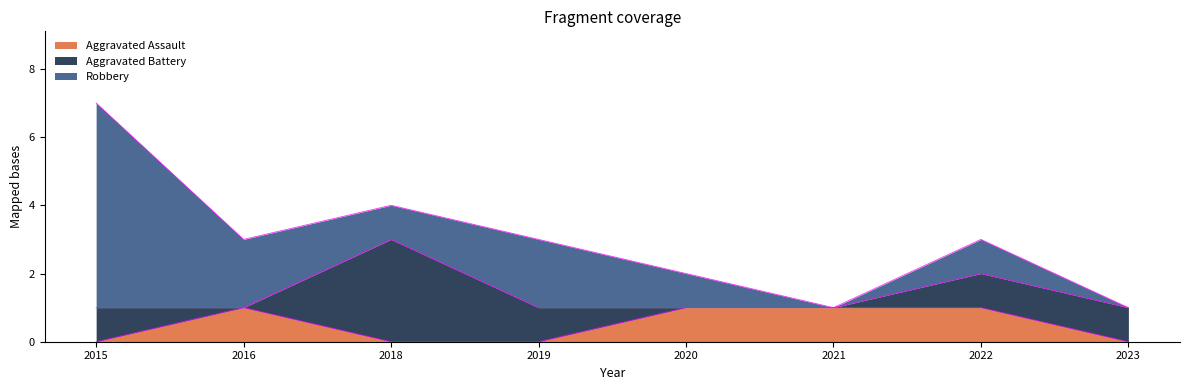

Count the Robbery values in the range 1 to 2.

5